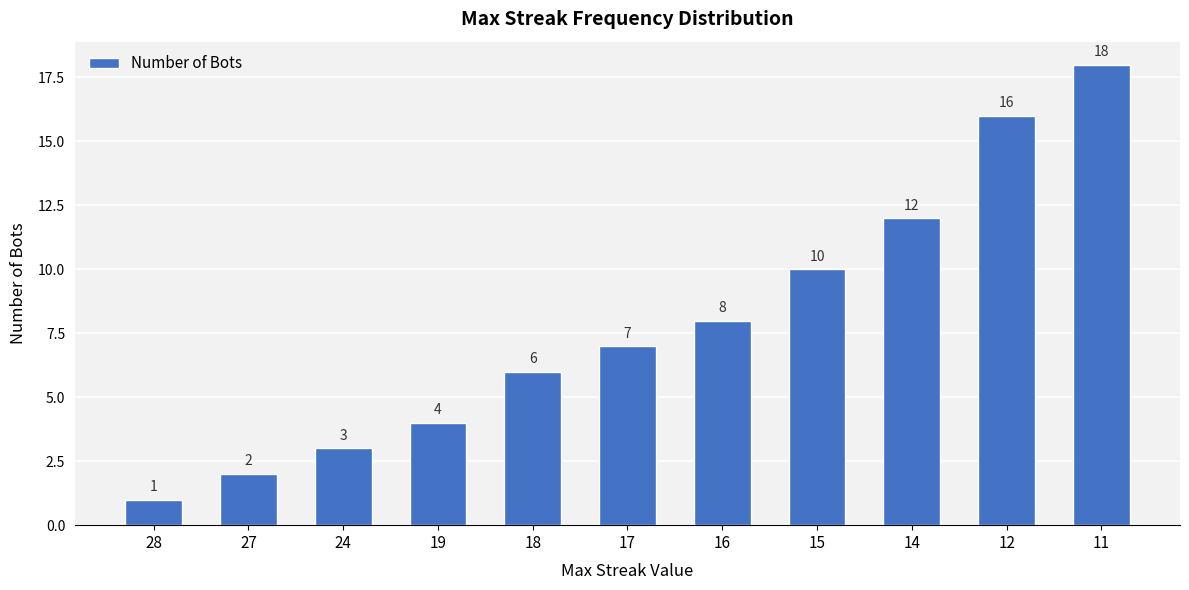

Which has a higher value, 27 or 18?

18